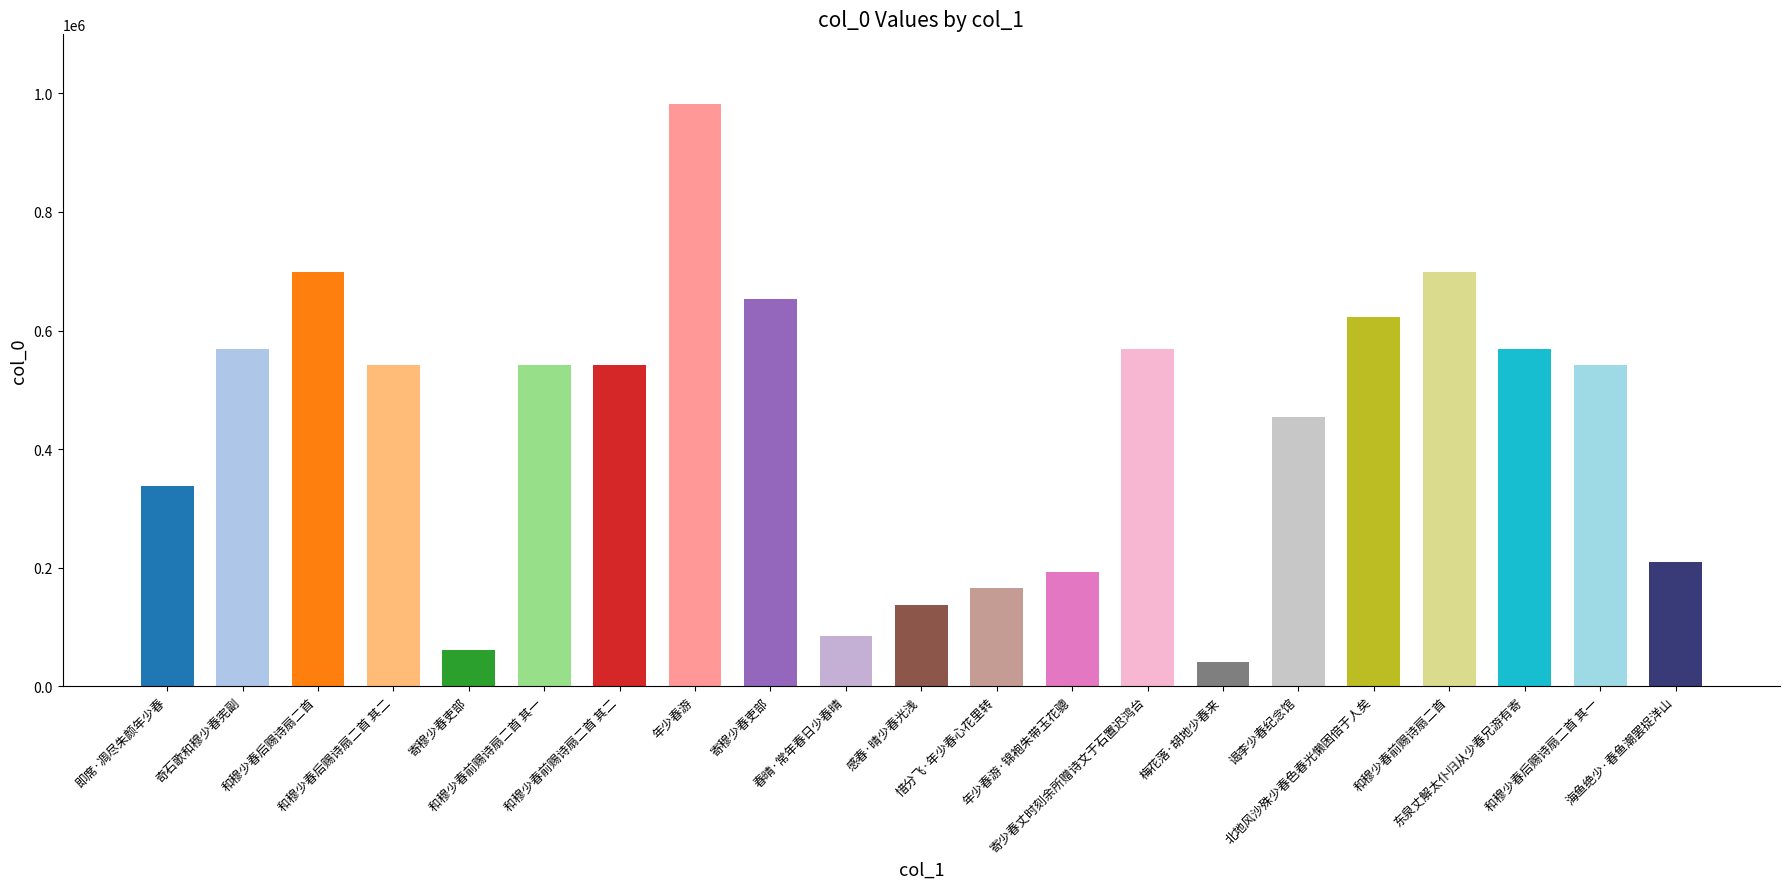

Which category has the highest value across all series?

年少春游